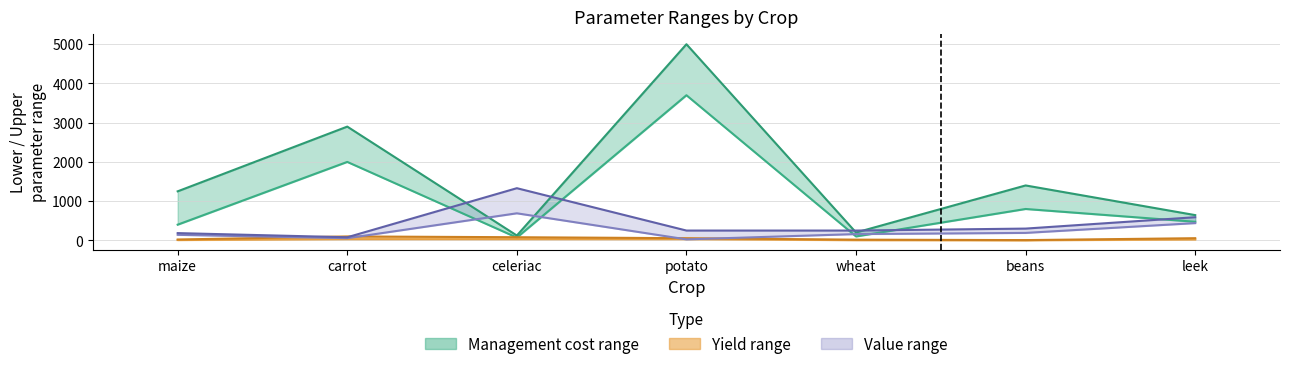

In Value upper bound, how many points are higher than both neighbors (excluding endpoints)?

1